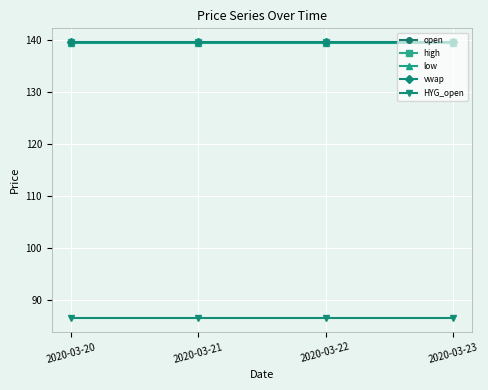

True or false: low and high cross at least once.

False